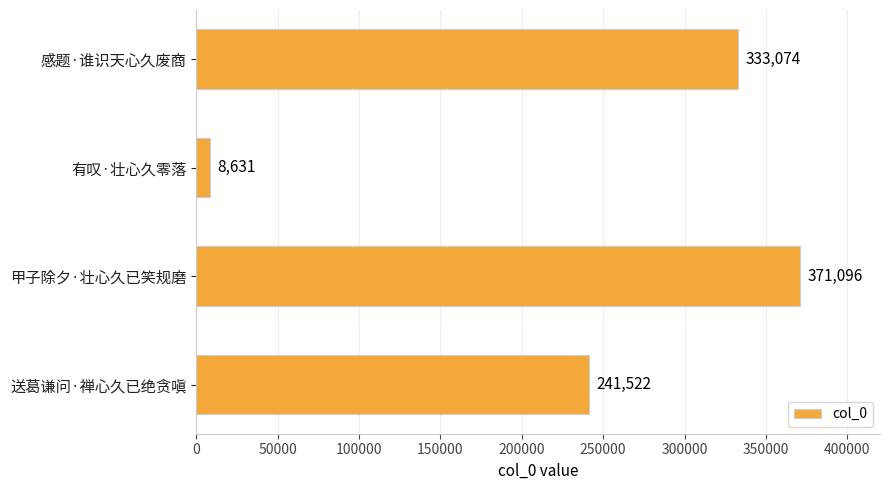

Are the bars grouped side by side (vs. stacked)?

No